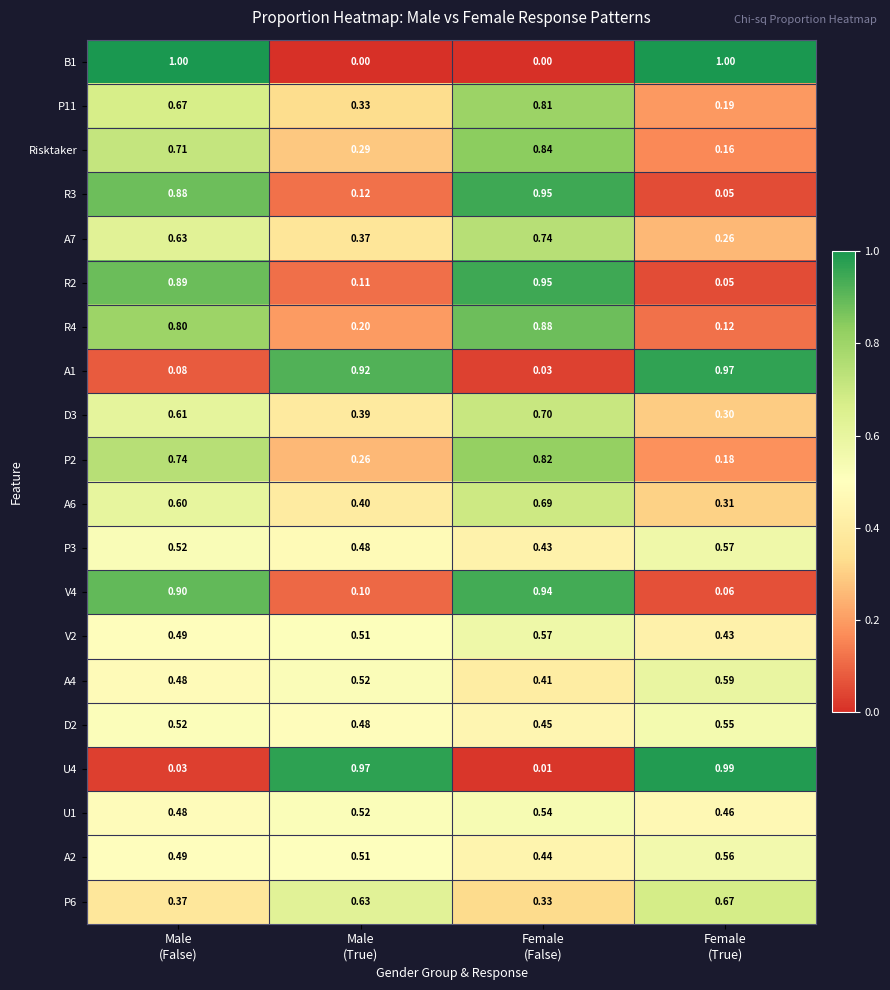

How many categories are shown in the chart?

4